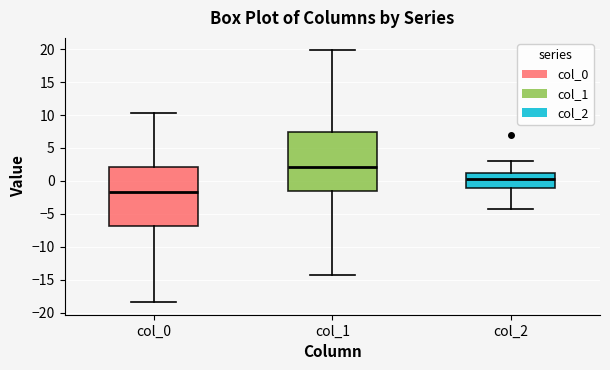

Reading left to right, transcribe this box plot: for each box, give where its median line is, the range the box spans, and where its two whiskers end, as read against the y-axis. The values are not printed on the chart, so give them approximately, as read against the axis.

col_0: median -1.5, box -7.0 to 2.0, whiskers -18.5 to 10.5
col_1: median 2.0, box -1.5 to 7.5, whiskers -14.5 to 20.0
col_2: median 0.5, box -1.0 to 1.0, whiskers -4.0 to 3.0